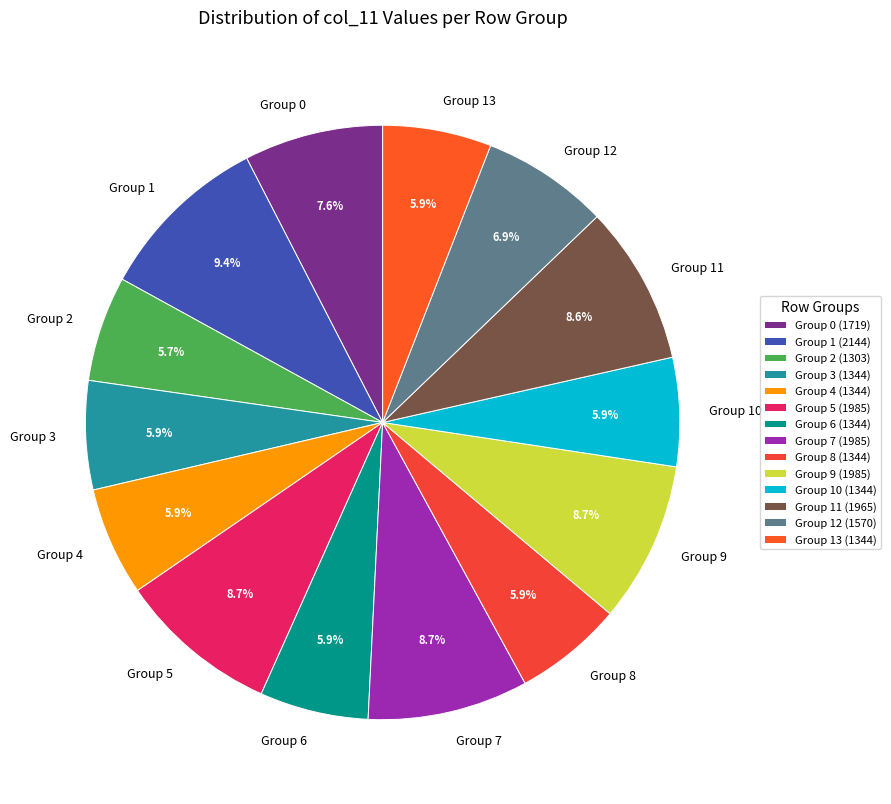

To the nearest percent, what is the difference between the largest and smallest slice percentages?

4%